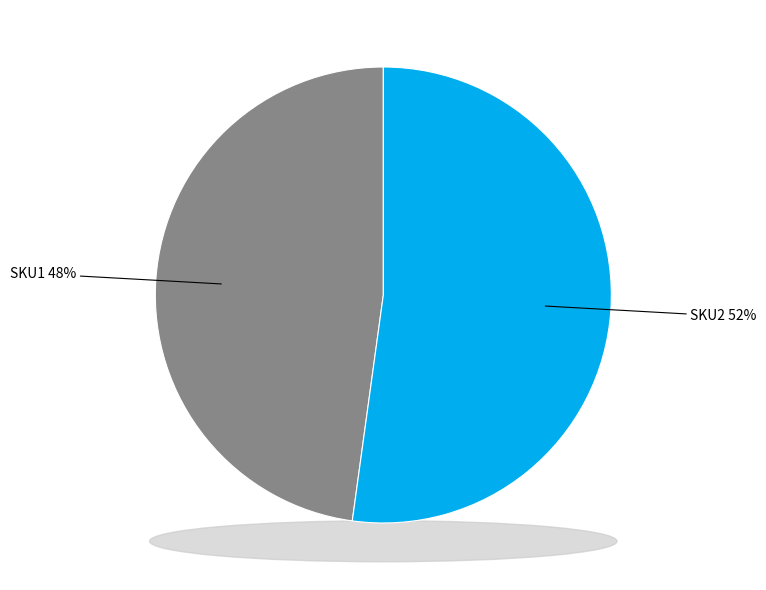

Combined, what portion of the pie is SKU2 and SKU1?

100.0%